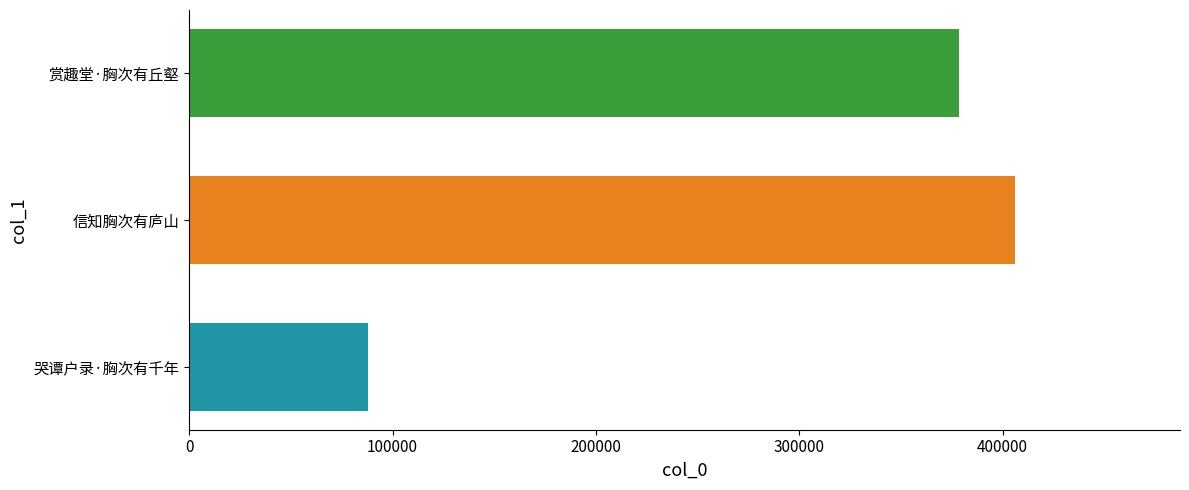

How many distinct data groups are displayed?

3